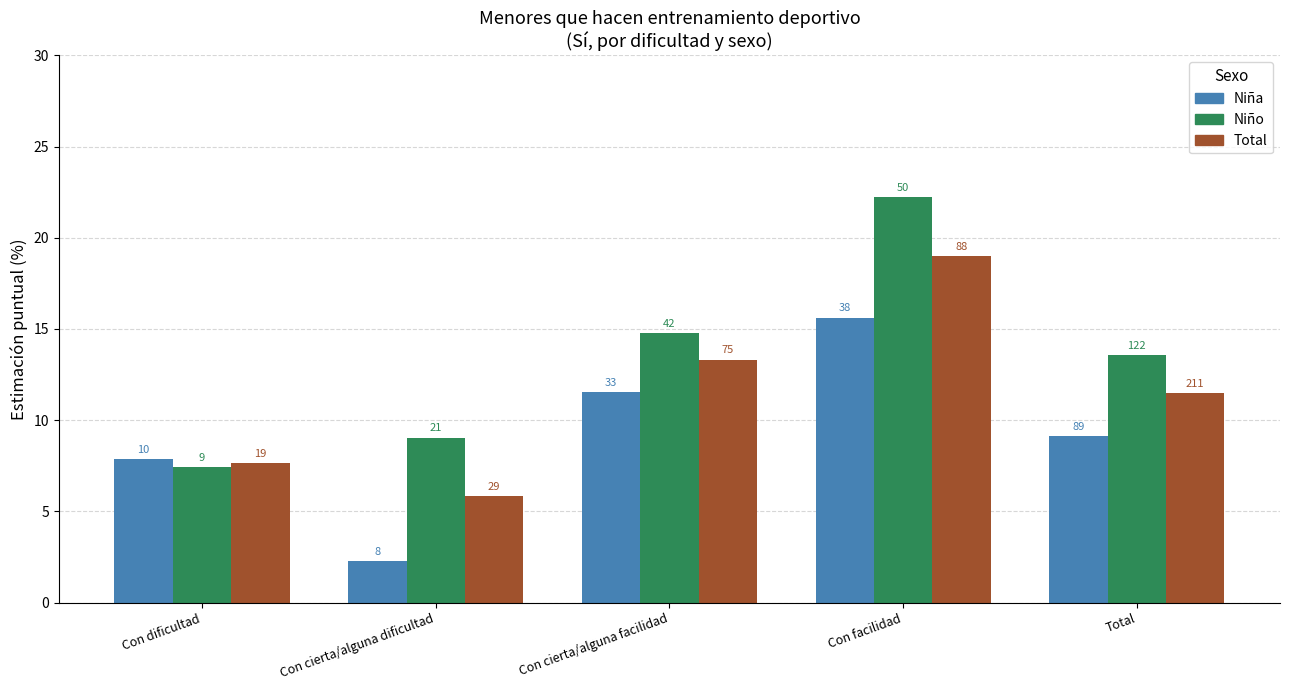

What is the highest value of the Total series?

19.0